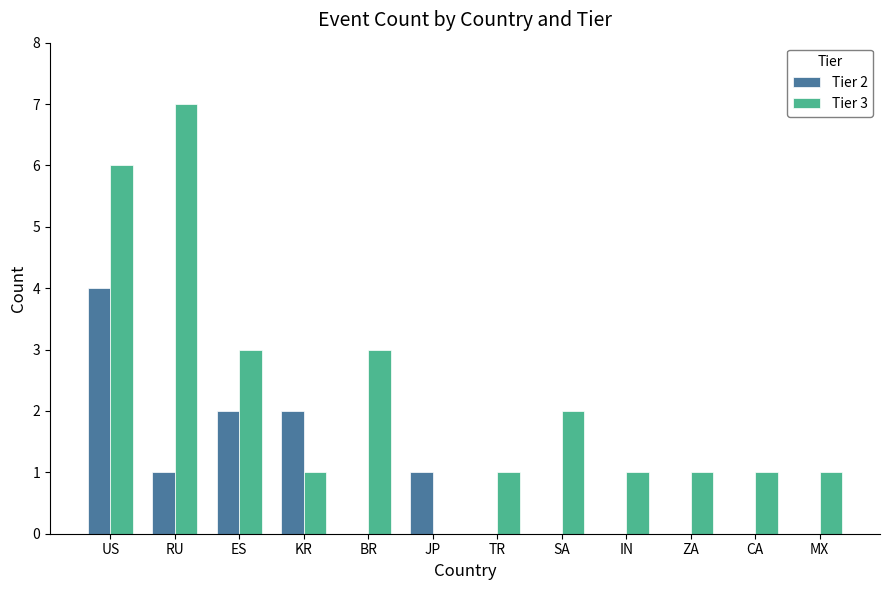

Which series has the largest range (max minus min)?

Tier 3